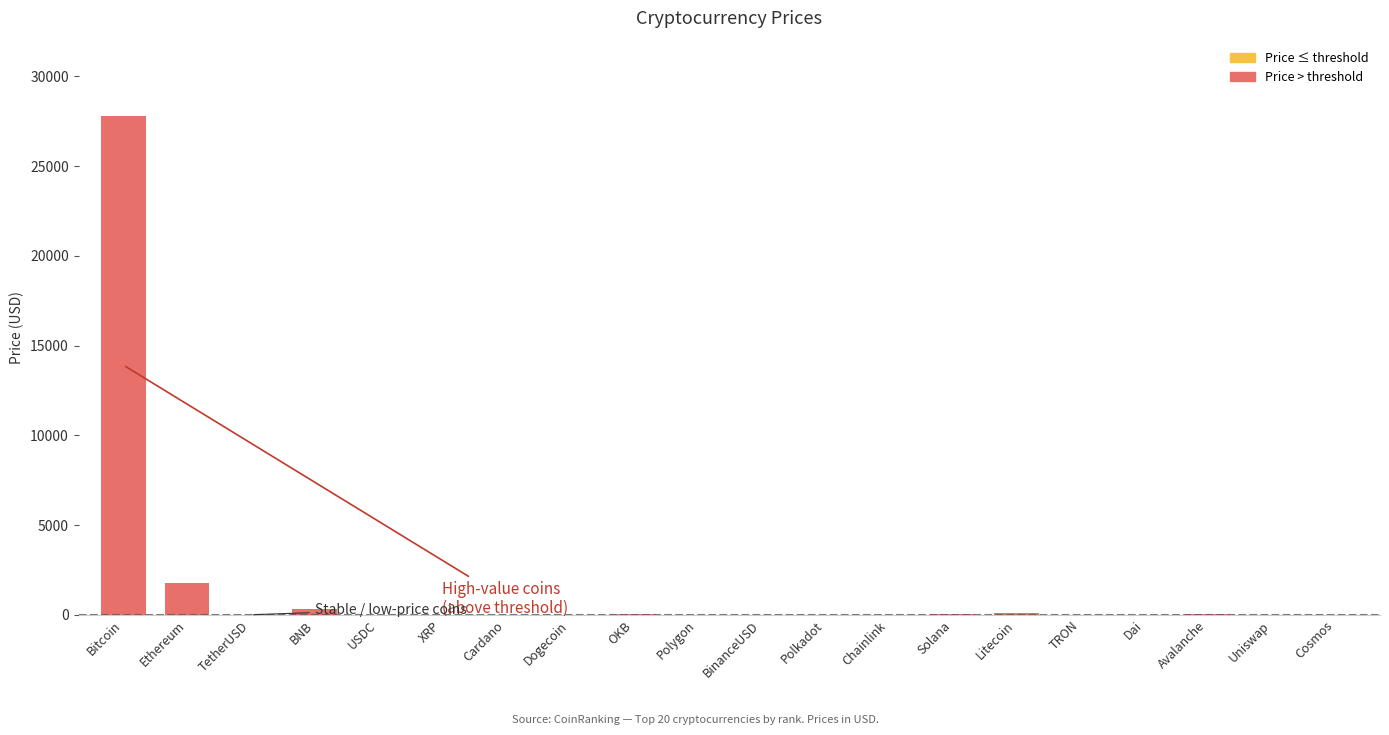

Are the bars horizontal?

No